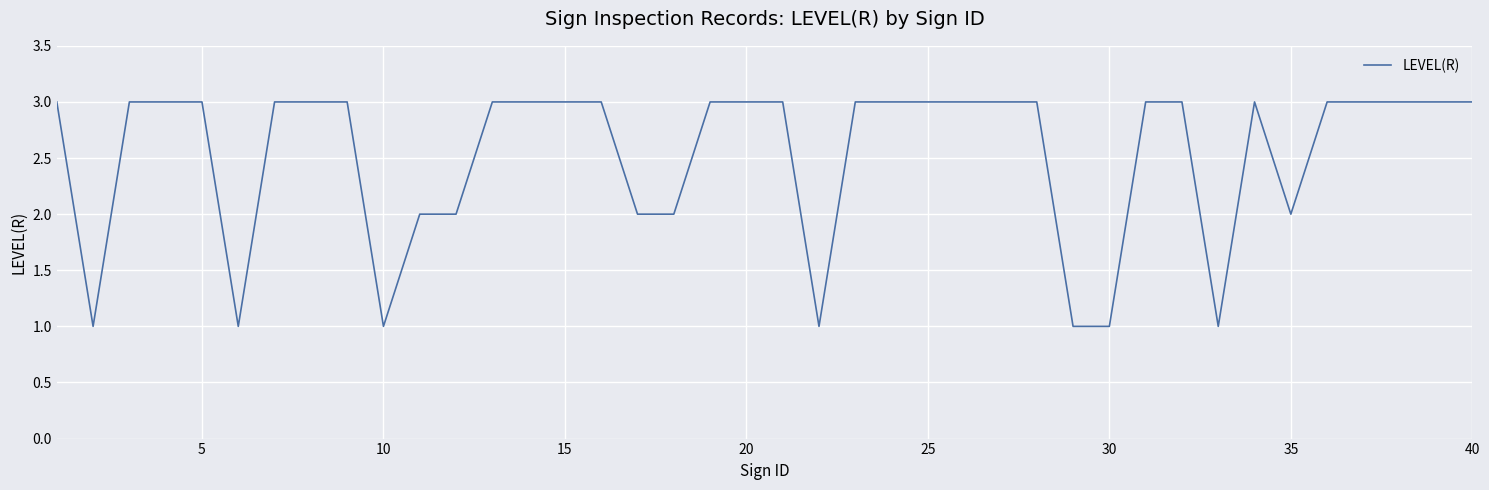

Count the number of categories in the chart.

40